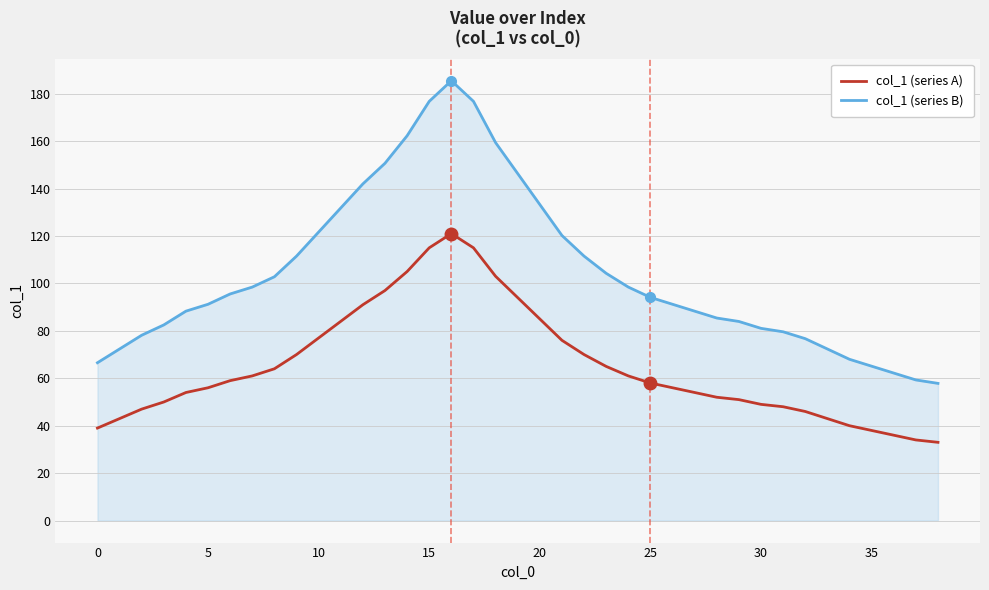

What is the minimum value for col_1 (series B)?

57.9